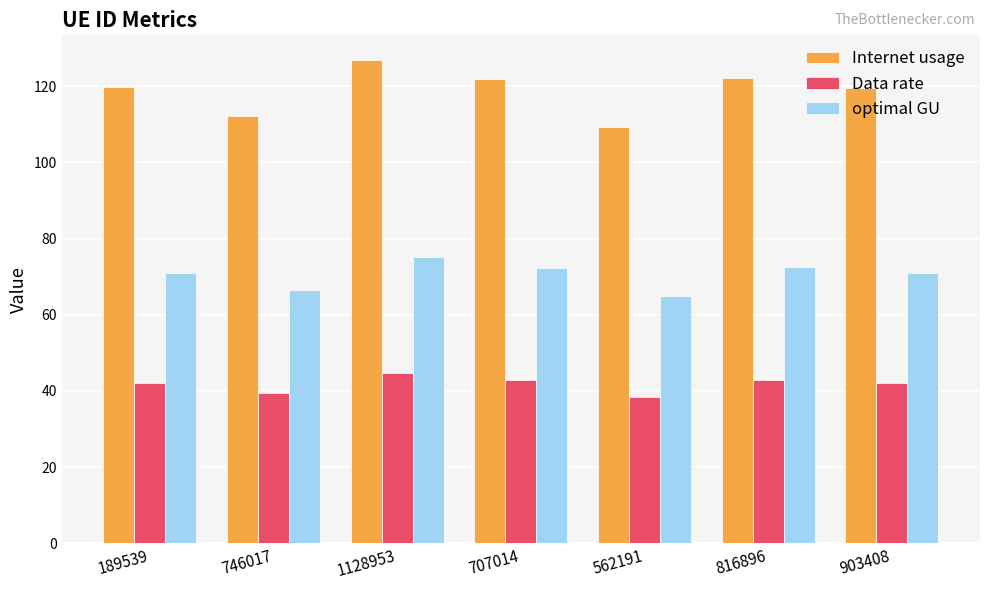

What is the label of the 4th bar from the right?

707014